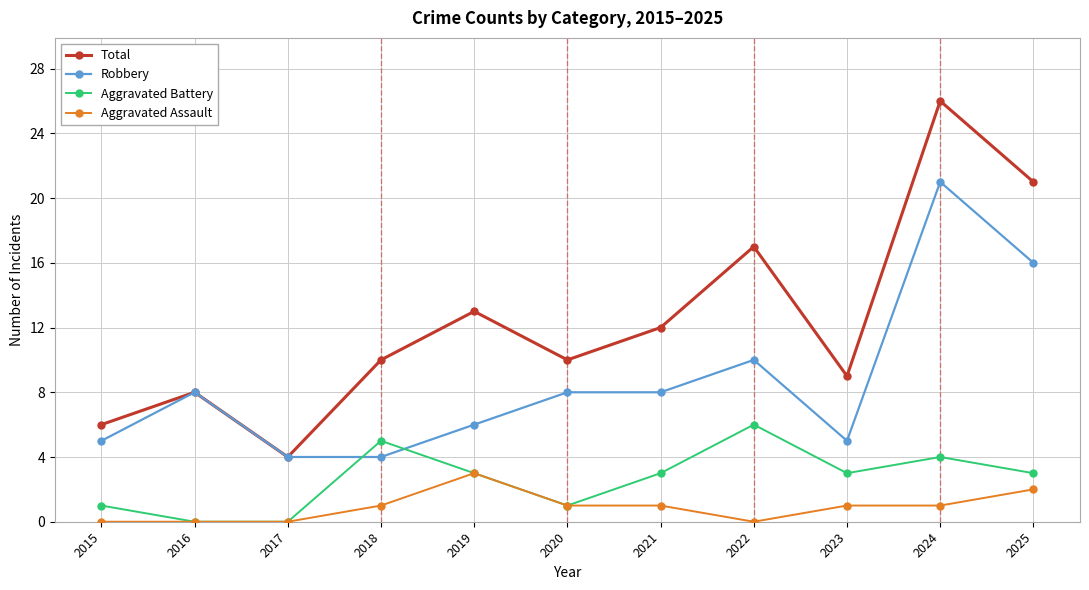

What is the value of the Aggravated Assault point at the 9th from the left?

1